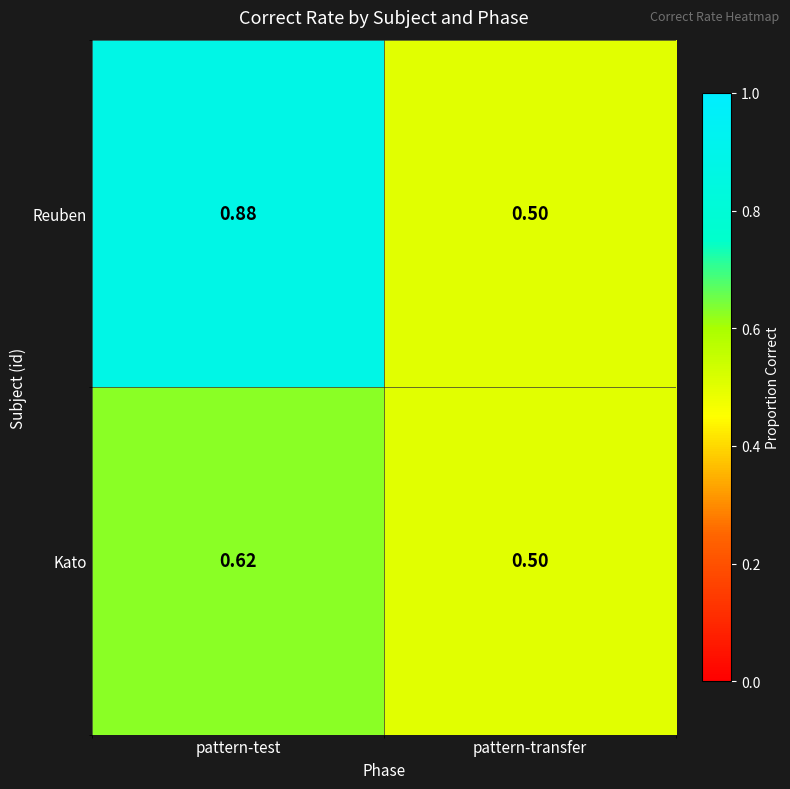

Which series changed the most between pattern-test and pattern-transfer?

Reuben